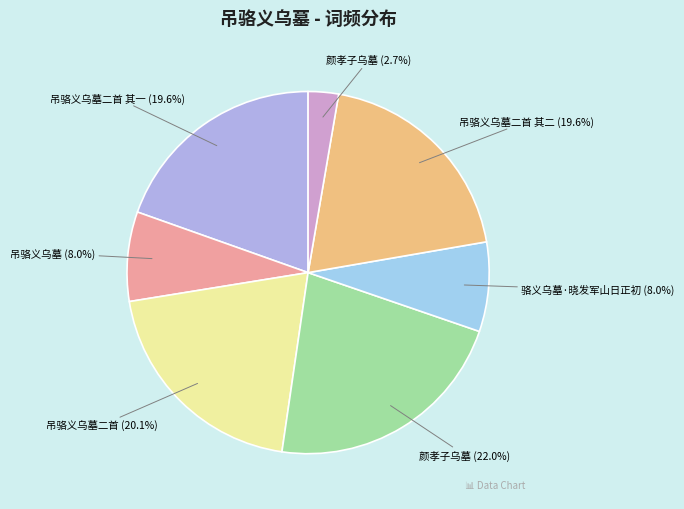

To the nearest percent, what is the difference between the largest and smallest slice percentages?

19%